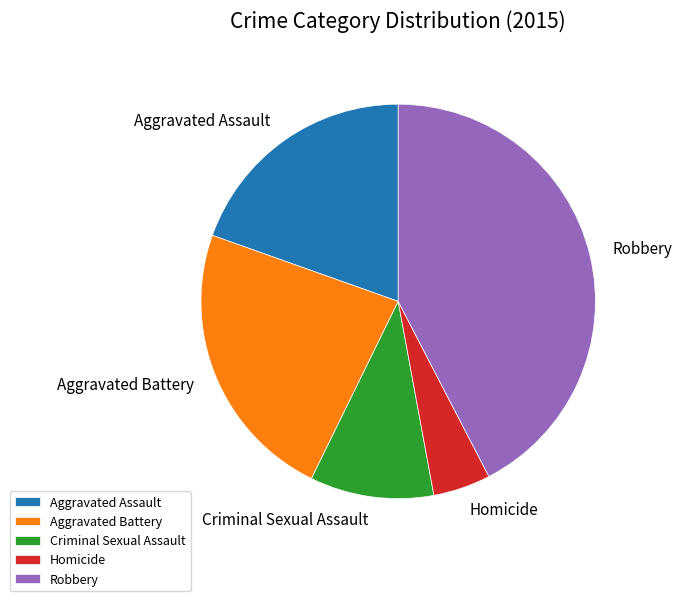

How many segments does this pie chart have?

5